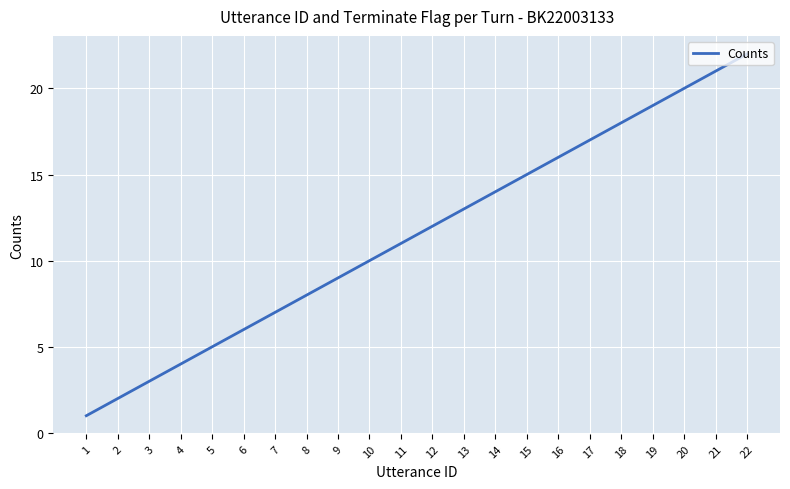

Reading left to right, what are all the values shown in this chart?

1	2	3	4	5	6	7	8	9	10	11	12	13	14	15	16	17	18	19	20	21	22